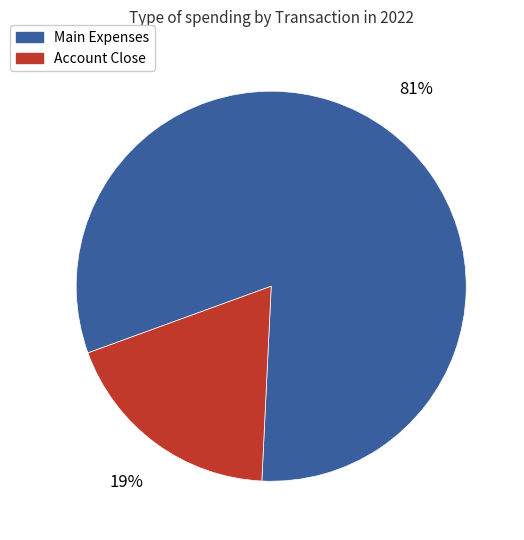

To the nearest percent, what portion does Main Expenses represent?

81%